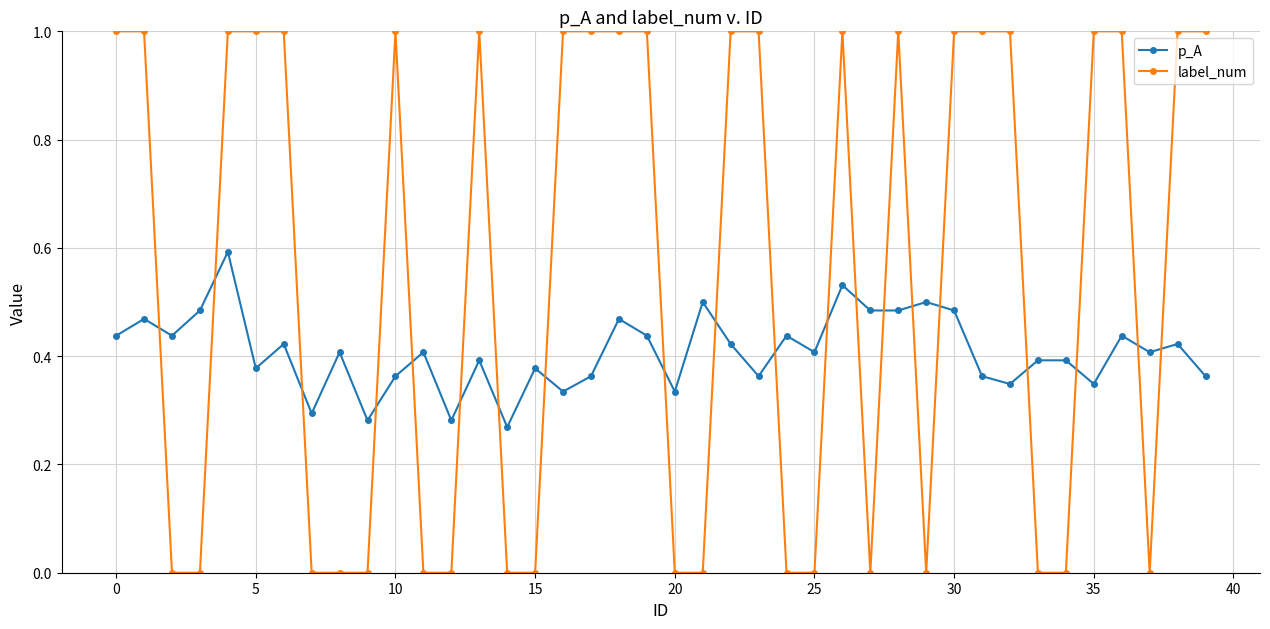

Which series ends up on top after the final intersection of p_A and label_num?

label_num